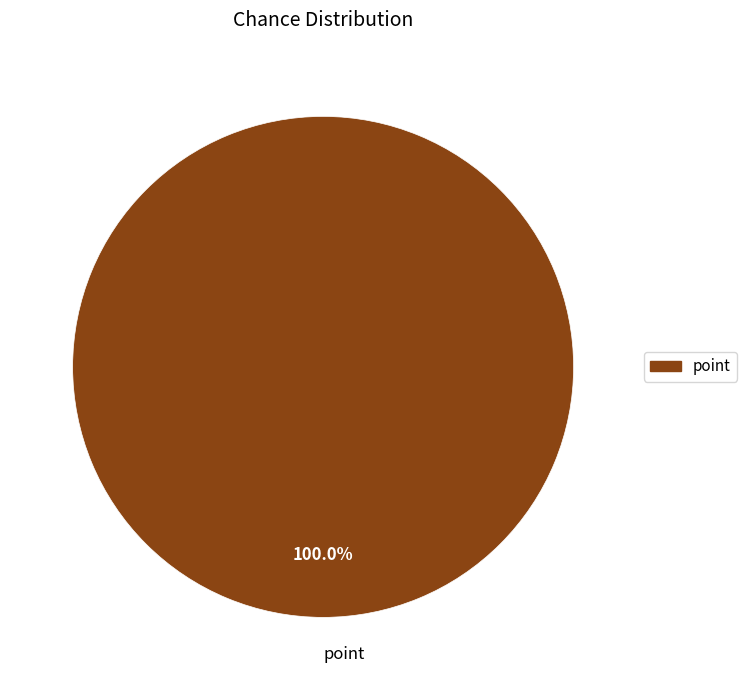

Is there a majority slice in this chart?

Yes